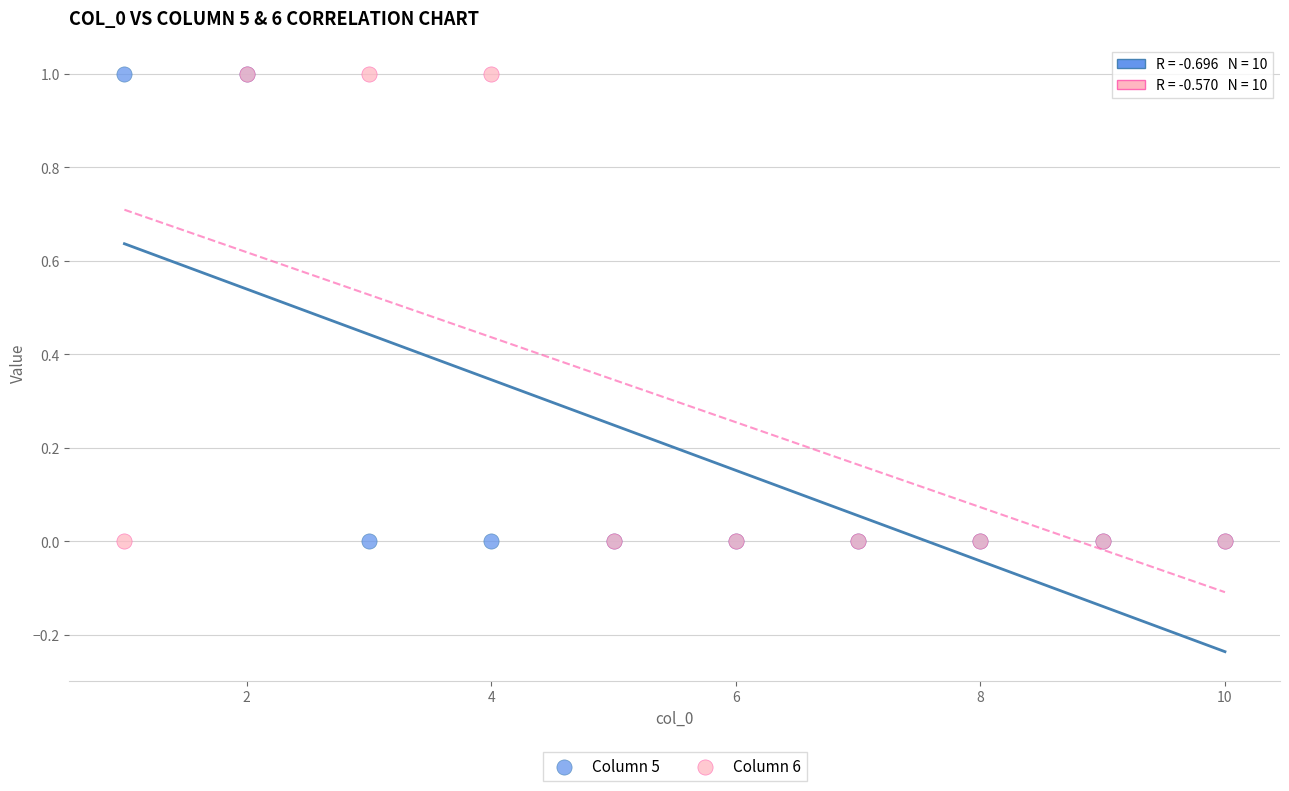

What are all the series names shown in the legend?

Column 5, Column 6